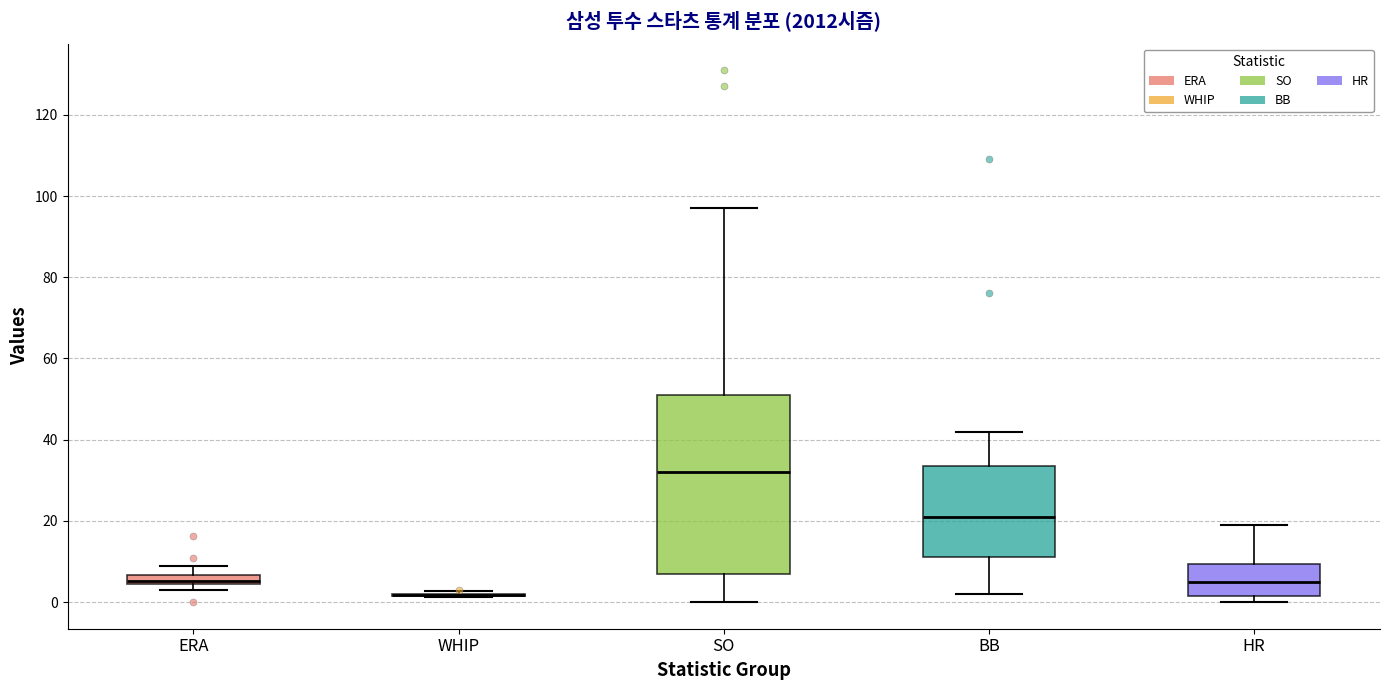

Where does the upper whisker of the box for SO end on the y-axis? The values are not printed on the chart, so give them approximately, as read against the axis.

98